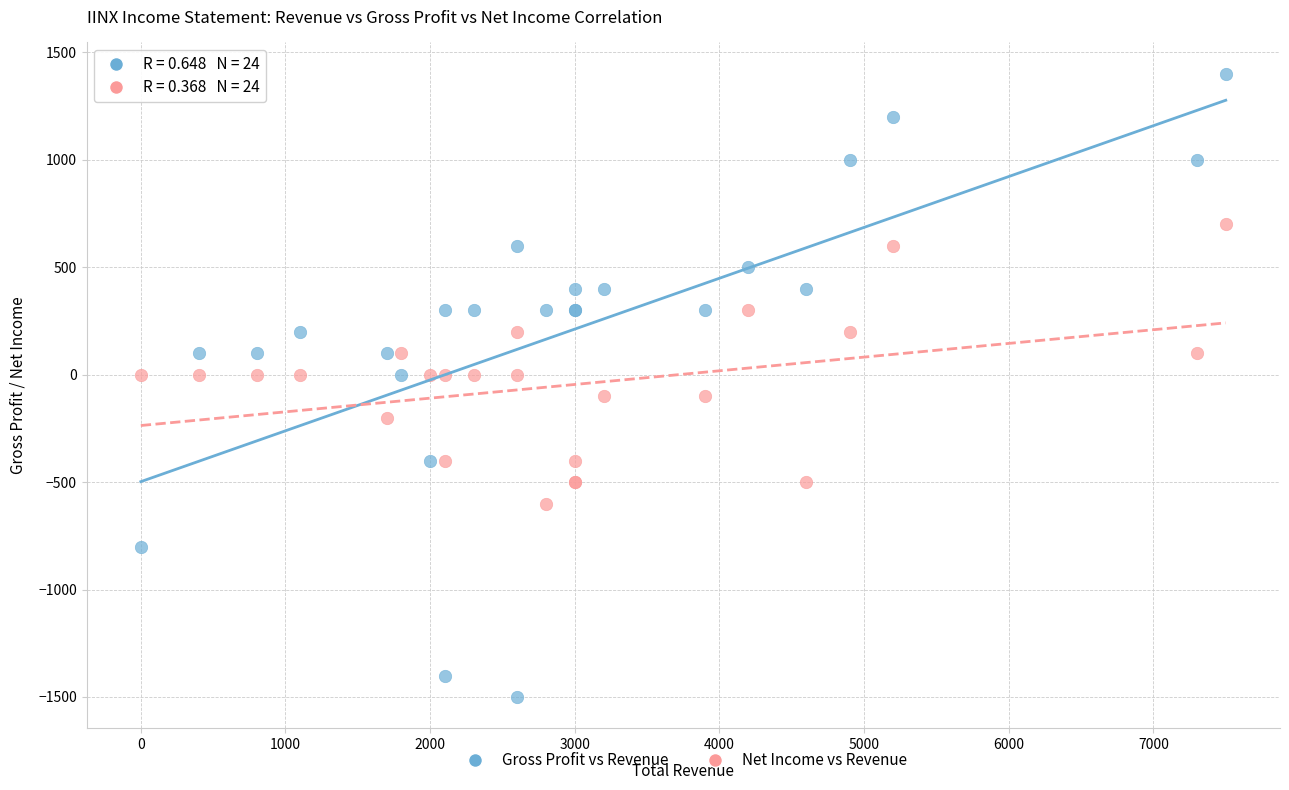

What are all the series names shown in the legend?

Gross Profit vs Revenue, Net Income vs Revenue